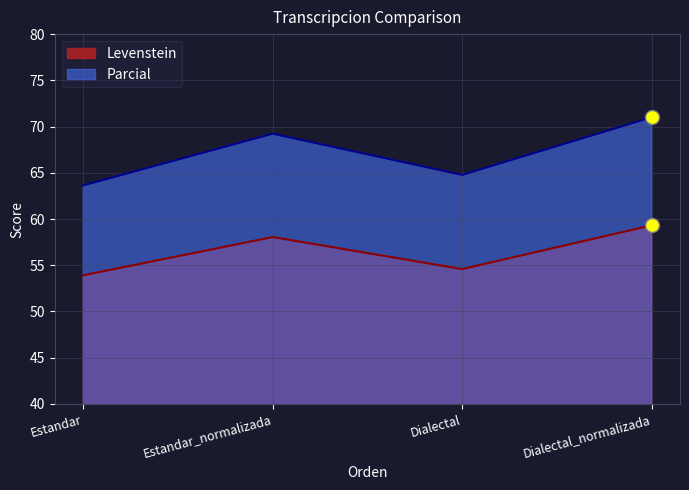

What are all the series names shown in the legend?

Levenstein, Parcial